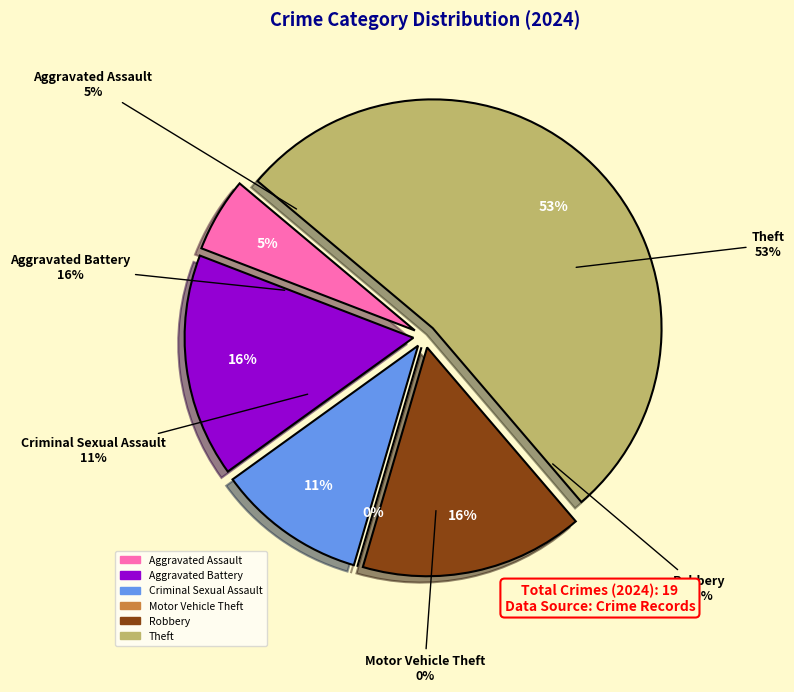

To the nearest percent, what portion does Aggravated Assault represent?

5%